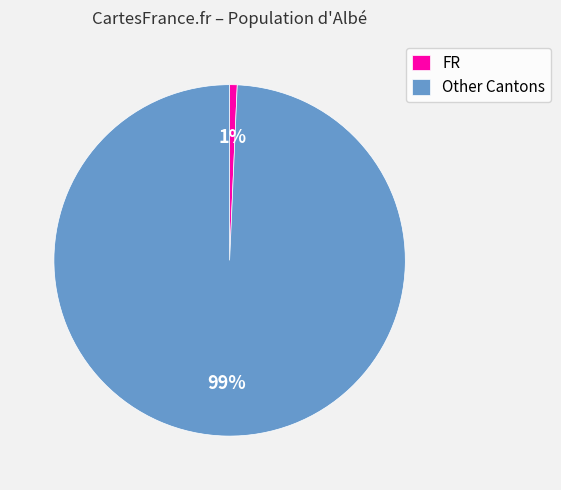

Count the number of slices in the pie.

2